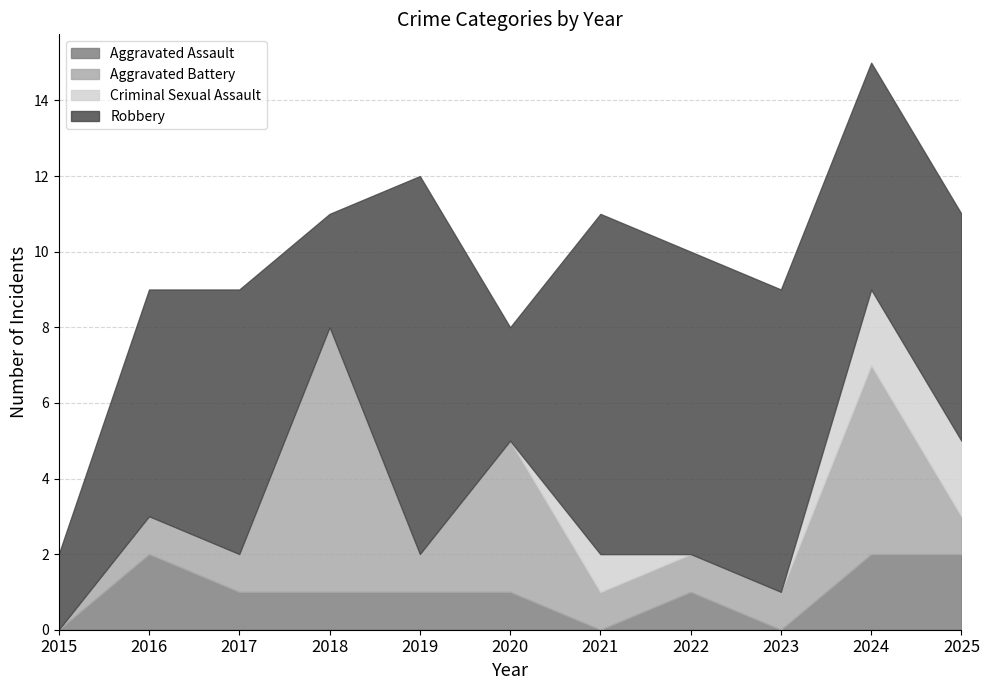

Reading left to right, transcribe all the data shown in this chart.

Aggravated Assault: 2015=0	2016=2	2017=1	2018=1	2019=1	2020=1	2021=0	2022=1	2023=0	2024=2	2025=2
Aggravated Battery: 2015=0	2016=1	2017=1	2018=7	2019=1	2020=4	2021=1	2022=1	2023=1	2024=5	2025=1
Criminal Sexual Assault: 2015=0	2016=0	2017=0	2018=0	2019=0	2020=0	2021=1	2022=0	2023=0	2024=2	2025=2
Robbery: 2015=2	2016=6	2017=7	2018=3	2019=10	2020=3	2021=9	2022=8	2023=8	2024=6	2025=6